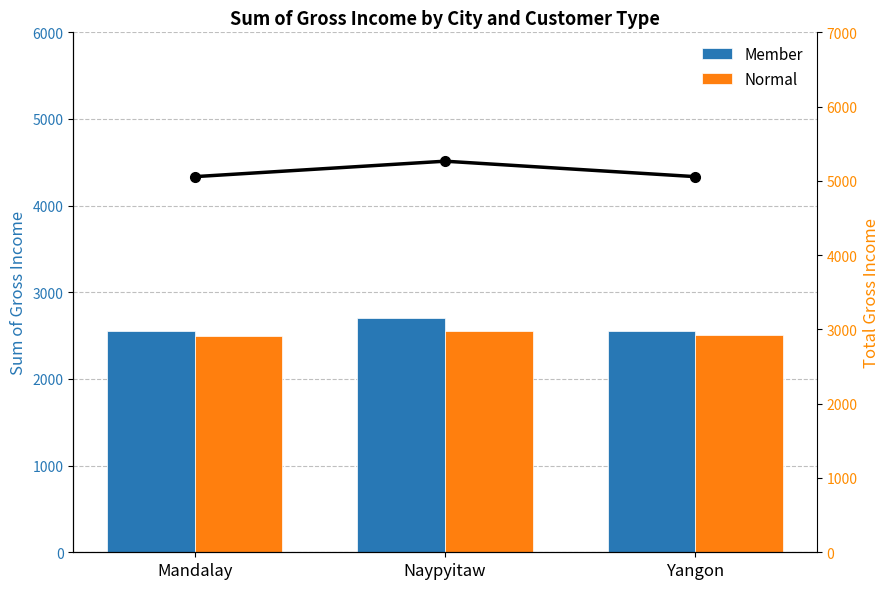

Which series changed the most between Mandalay and Naypyitaw?

Total